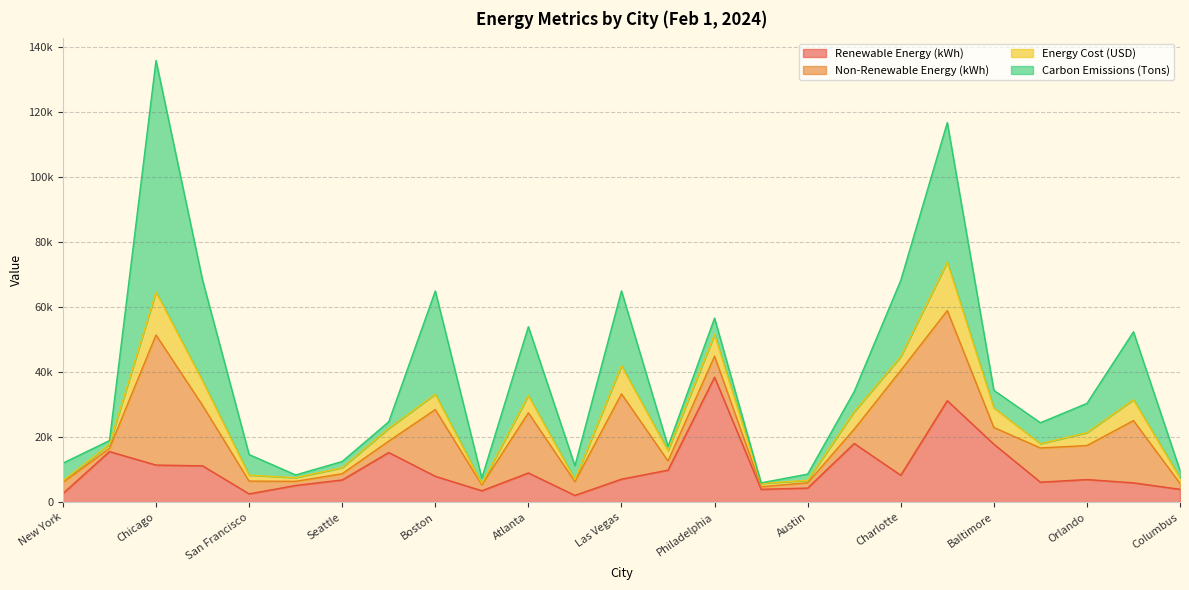

List the labels in order of Carbon Emissions (Tons) value, largest first.

Chicago, Nashville, Boston, Houston, Charlotte, Las Vegas, Atlanta, San Antonio, Orlando, Indianapolis, San Francisco, Detroit, New York, Baltimore, Philadelphia, Phoenix, Columbus, Denver, Austin, Seattle, Dallas, San Diego, Los Angeles, Miami, Portland